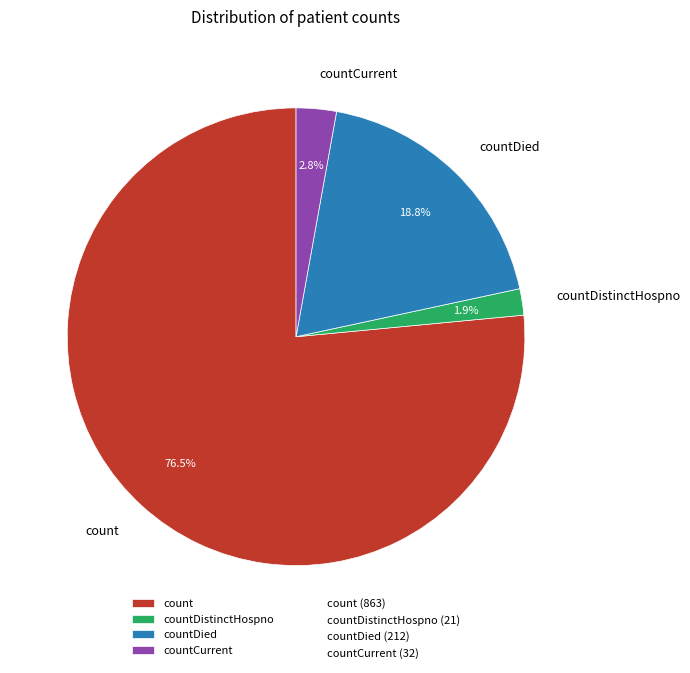

Is there a majority slice in this chart?

Yes